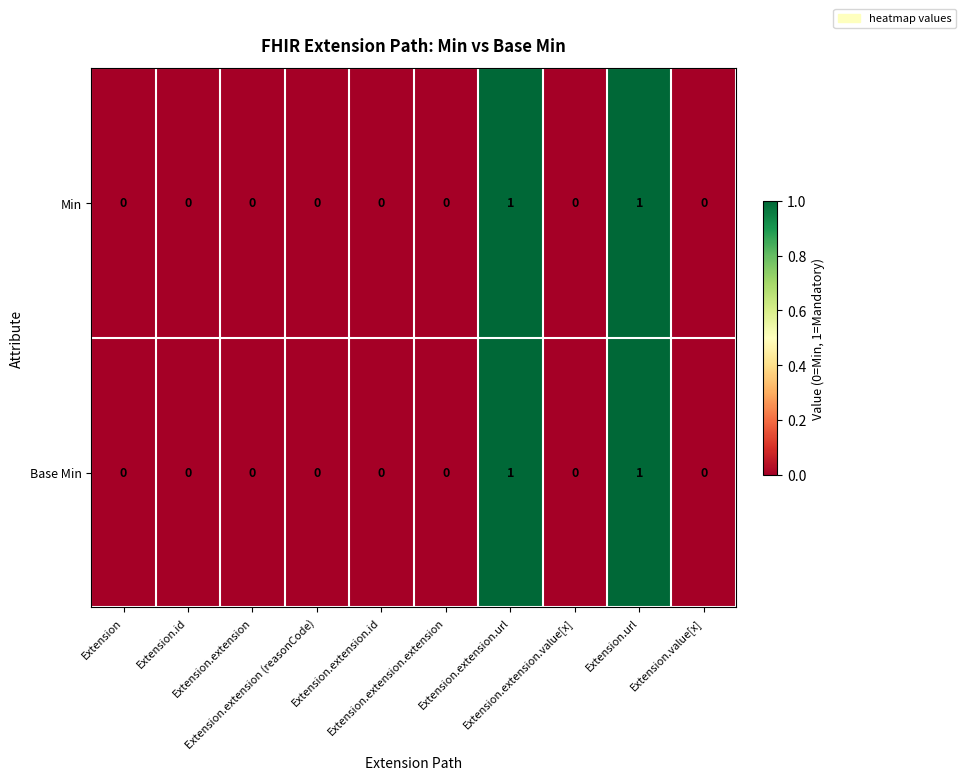

How many Min values are between 0 and 1?

10